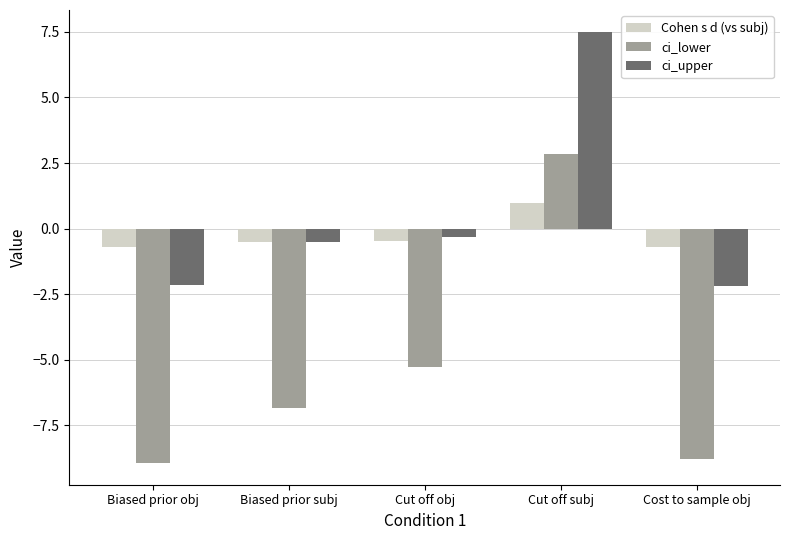

Does the chart contain any negative values?

Yes